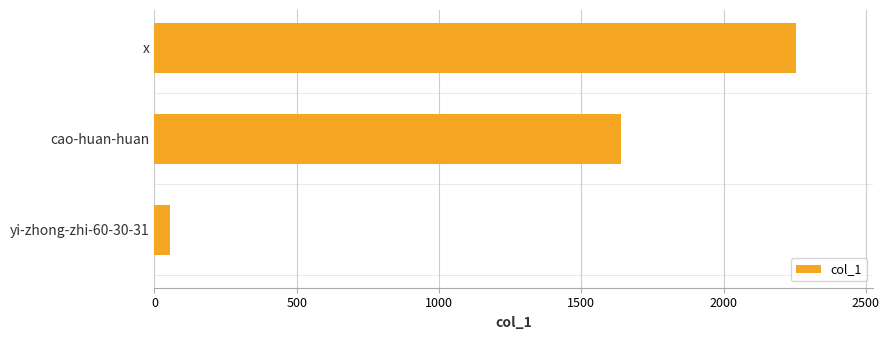

What is the ratio of the value at x to the value at cao-huan-huan?

1.4